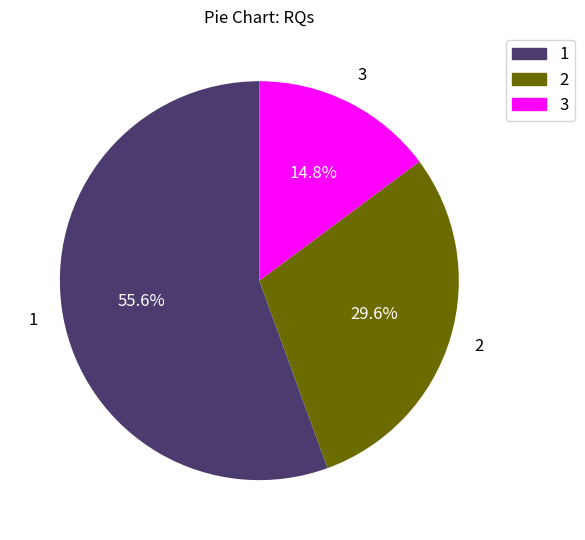

Which has a higher value, 3 or 1?

1